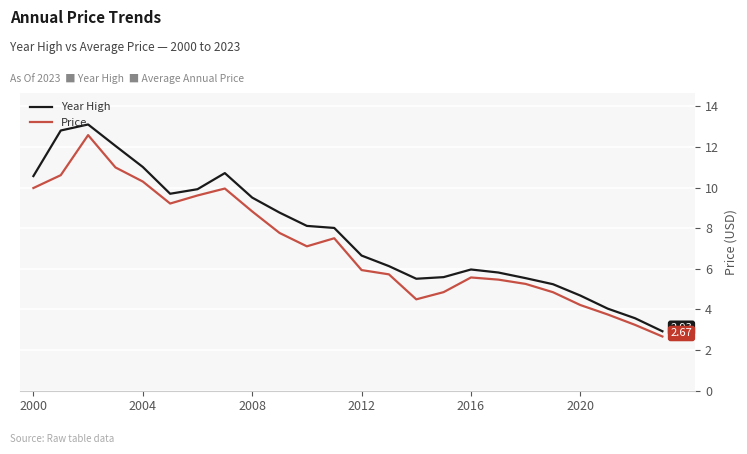

What is the difference between the maximum and minimum values in the Price series?

9.9